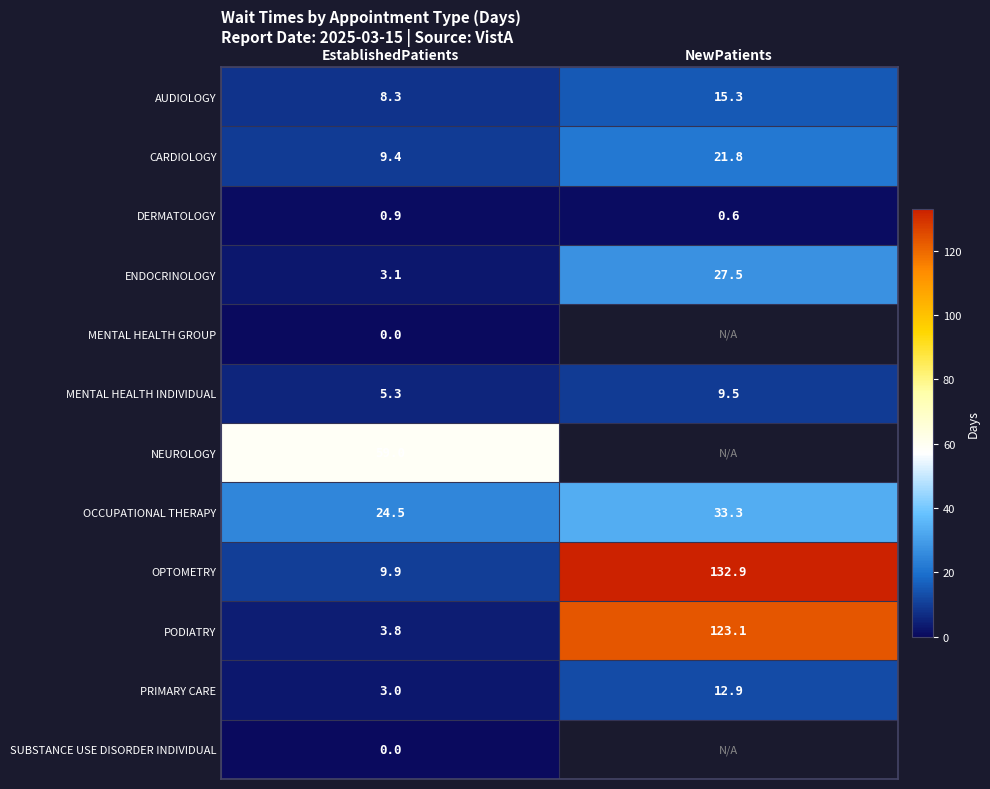

What value does the OCCUPATIONAL THERAPY series have at EstablishedPatients?

24.5